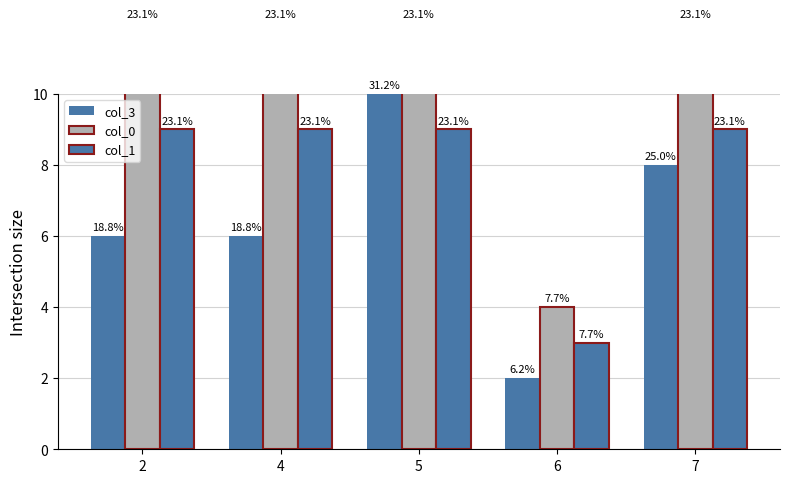

What is the value of the col_3 bar at the 2nd from the left?

6